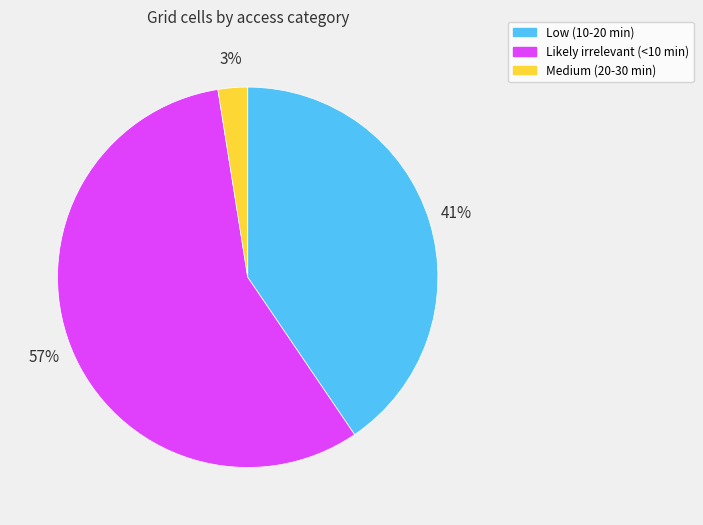

The Low (10-20 min) slice represents 29% of the pie. True or false?

False